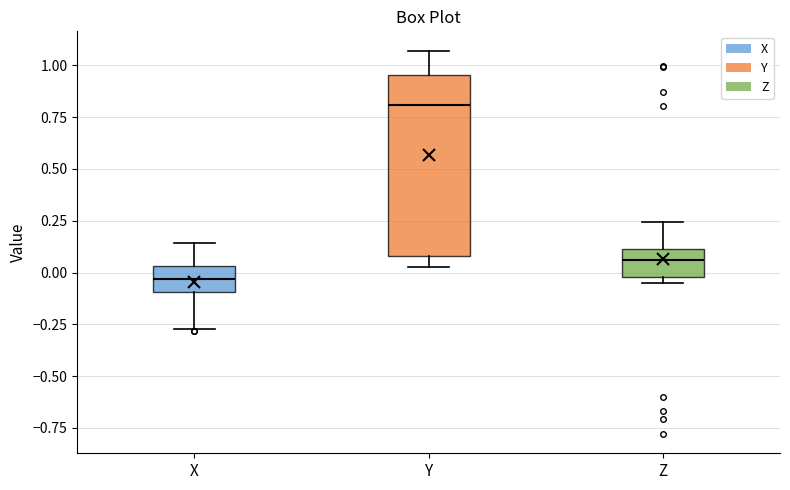

Which box's median line is the highest?

Y